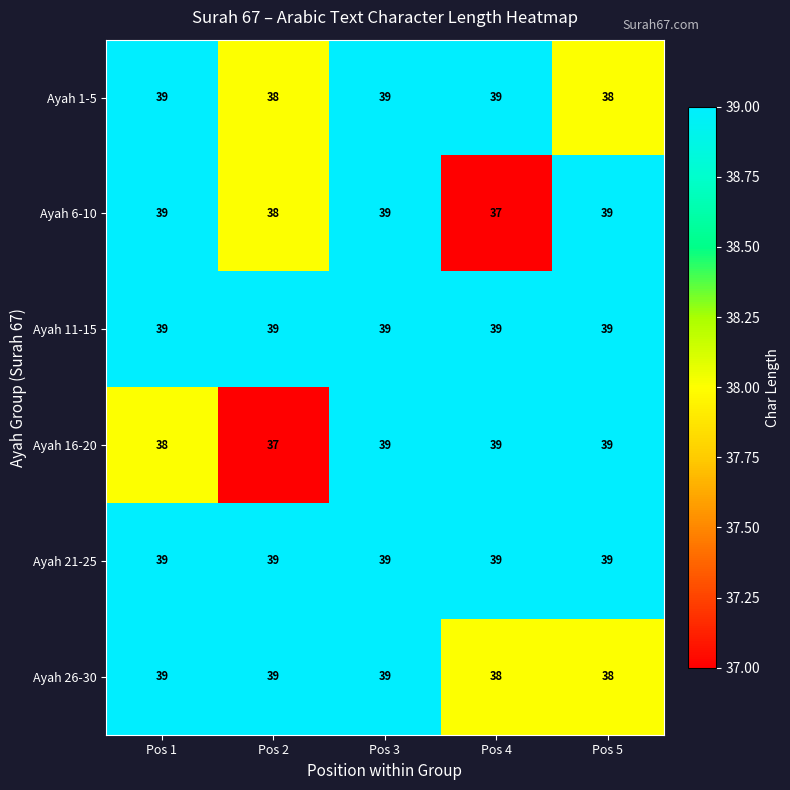

Is it true that Ayah 21-25 equals 60 at Pos 3?

False